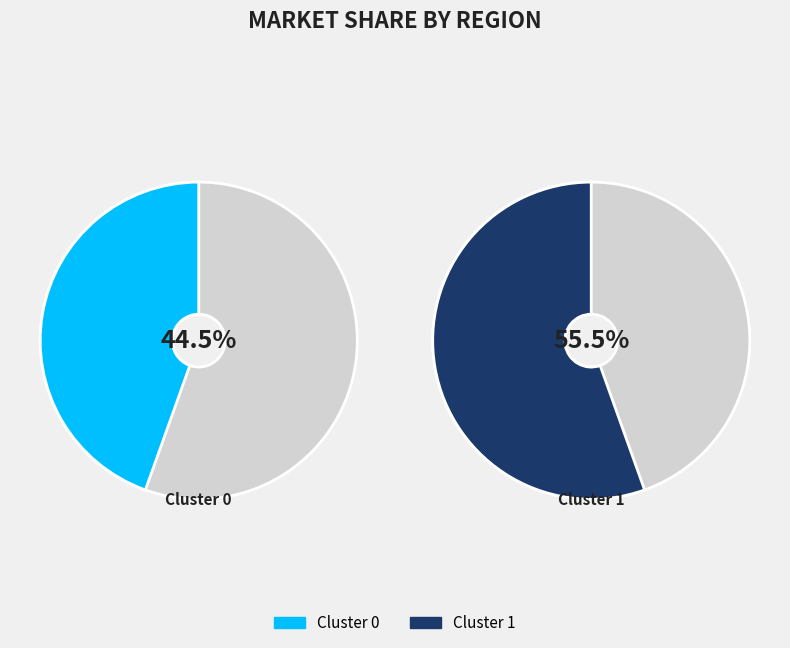

What is the total percentage of Cluster 0 and Cluster 1?

100.0%